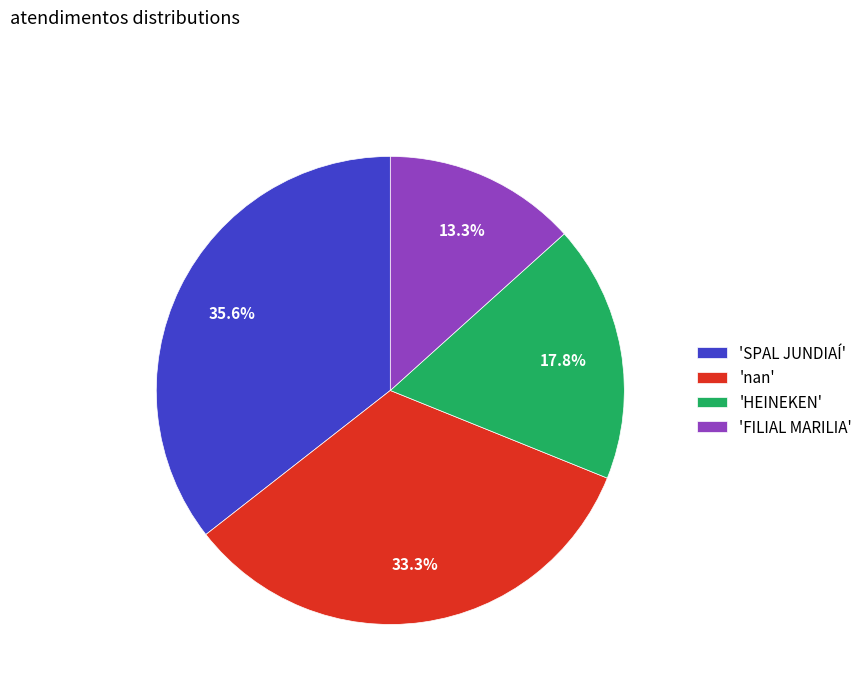

Approximately how many times larger is the value at 'HEINEKEN' compared to 'SPAL JUNDIAÍ'?

0.5